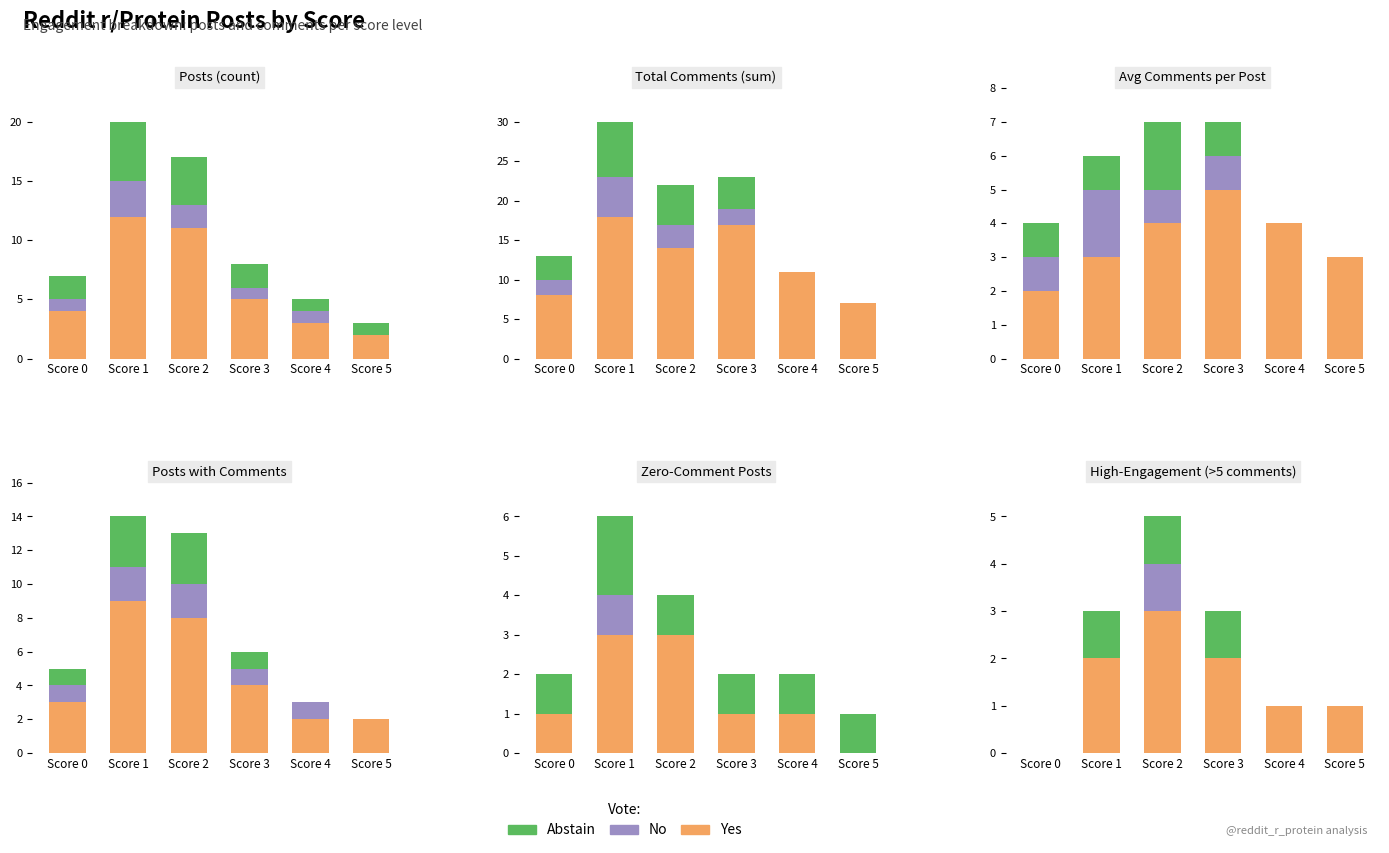

At Score 2, list the series in order from smallest to largest.

No, Abstain, Yes